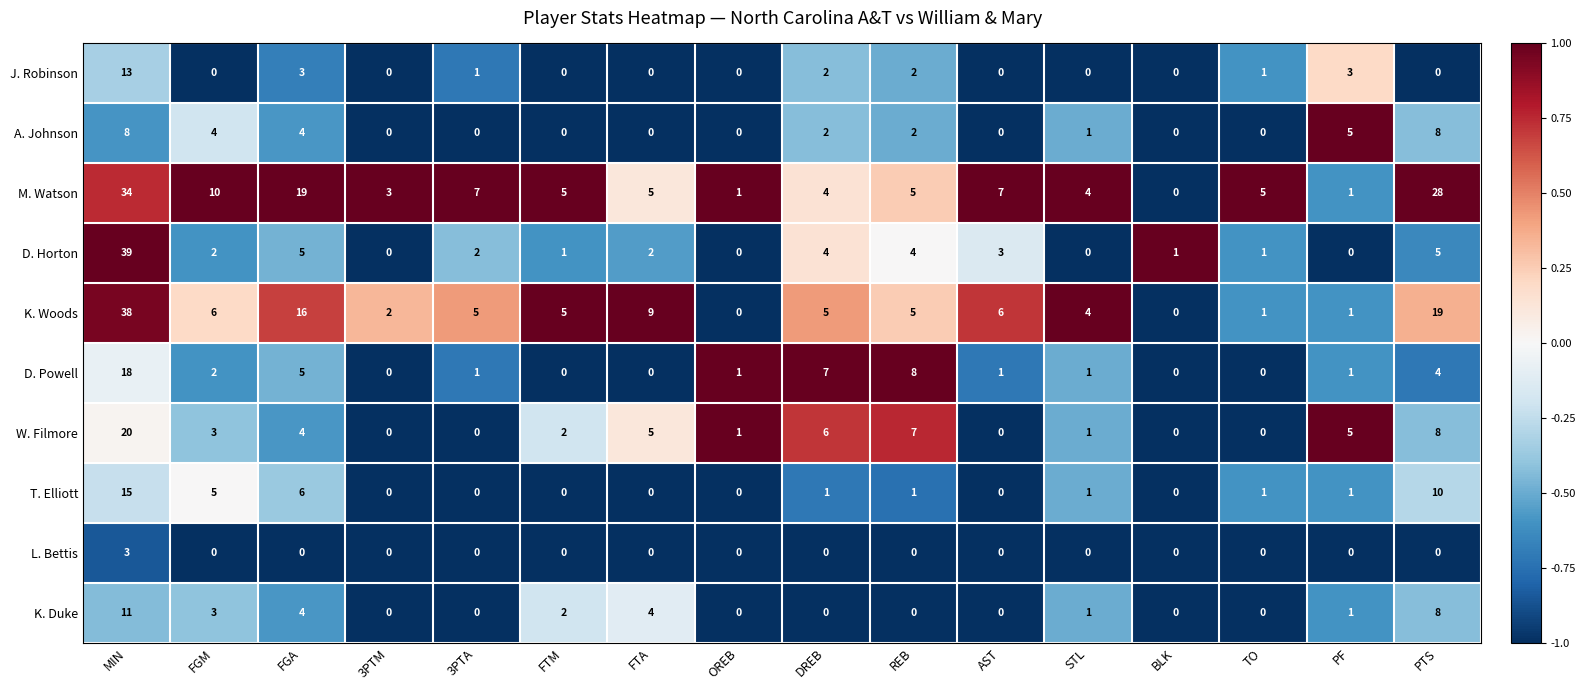

Which series has the widest spread of values?

D. Horton